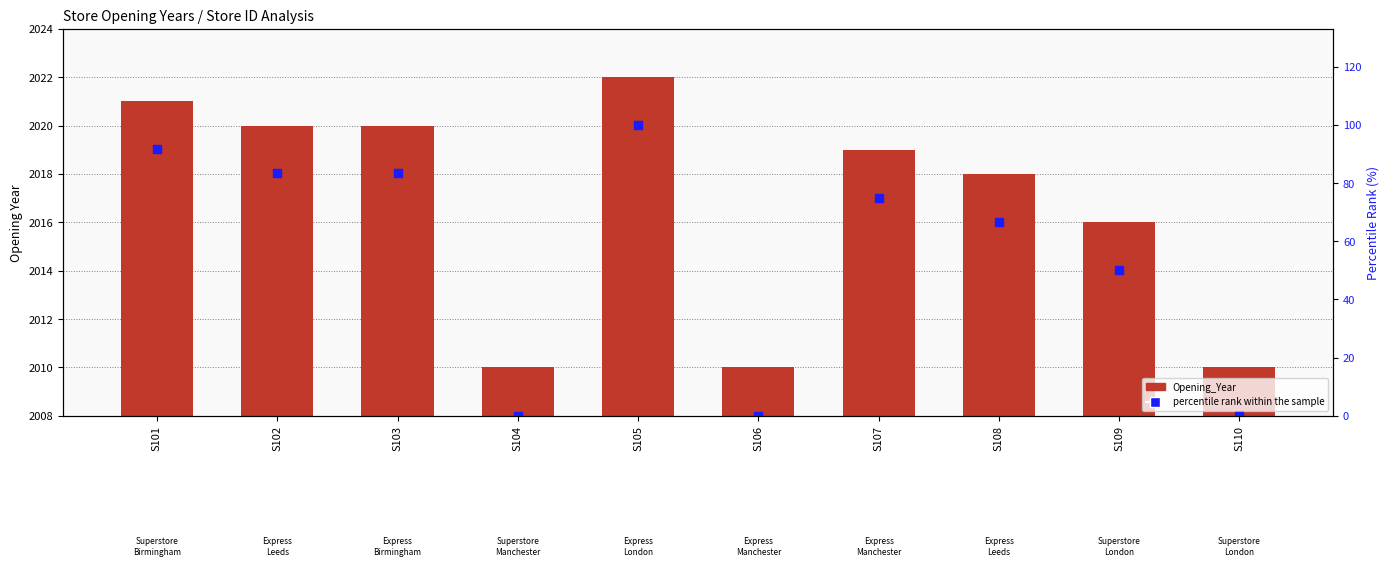

What is the total value across all series at S102?

2103.3